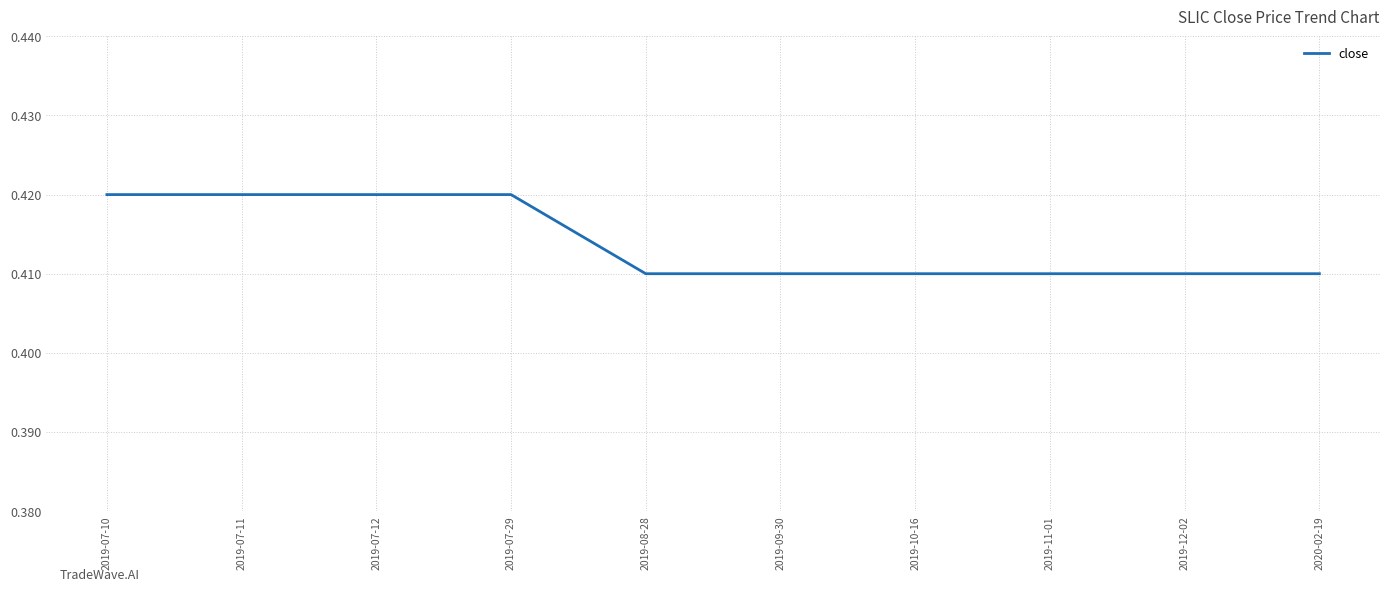

Between 2019-07-29 and 2019-11-01, which is larger?

2019-07-29